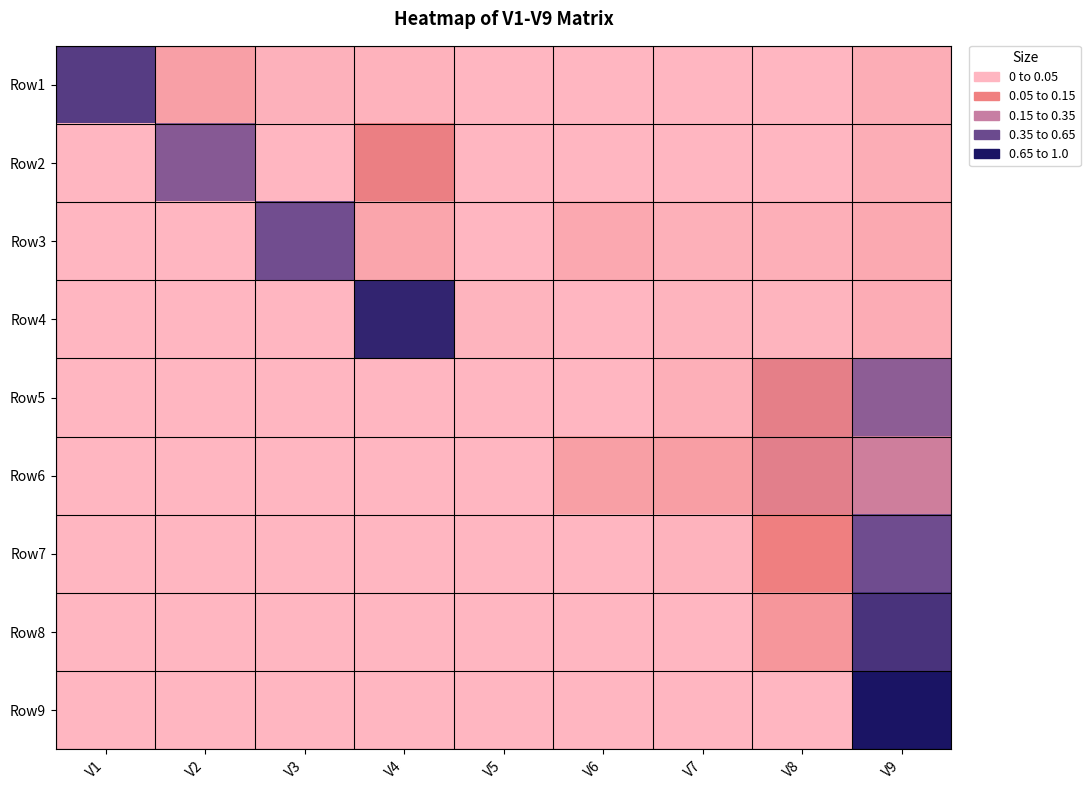

How many data points does each series have?

9